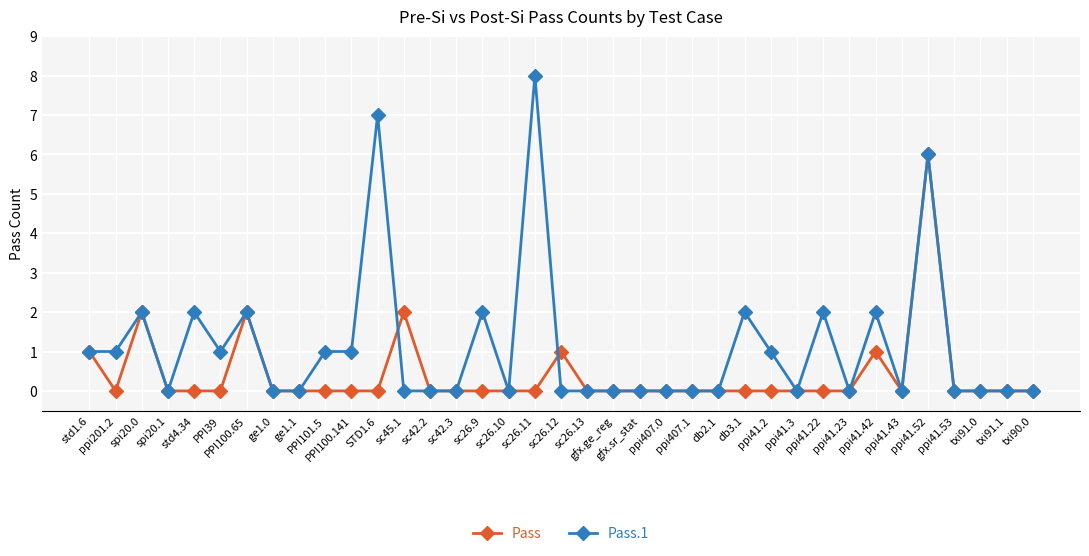

Reading left to right, extract all data points from this chart.

Pass: std1.6=1	ppi201.2=0	spi20.0=2	spi20.1=0	std4.34=0	PPI39=0	PPI100.65=2	ge1.0=0	ge1.1=0	PPI101.5=0	PPI100.141=0	STD1.6=0	sc45.1=2	sc42.2=0	sc42.3=0	sc26.9=0	sc26.10=0	sc26.11=0	sc26.12=1	sc26.13=0	gfx.ge_reg=0	gfx.sr_stat=0	ppi407.0=0	ppi407.1=0	db2.1=0	db3.1=0	ppi41.2=0	ppi41.3=0	ppi41.22=0	ppi41.23=0	ppi41.42=1	ppi41.43=0	ppi41.52=6	ppi41.53=0	txi91.0=0	txi91.1=0	txi90.0=0
Pass.1: std1.6=1	ppi201.2=1	spi20.0=2	spi20.1=0	std4.34=2	PPI39=1	PPI100.65=2	ge1.0=0	ge1.1=0	PPI101.5=1	PPI100.141=1	STD1.6=7	sc45.1=0	sc42.2=0	sc42.3=0	sc26.9=2	sc26.10=0	sc26.11=8	sc26.12=0	sc26.13=0	gfx.ge_reg=0	gfx.sr_stat=0	ppi407.0=0	ppi407.1=0	db2.1=0	db3.1=2	ppi41.2=1	ppi41.3=0	ppi41.22=2	ppi41.23=0	ppi41.42=2	ppi41.43=0	ppi41.52=6	ppi41.53=0	txi91.0=0	txi91.1=0	txi90.0=0